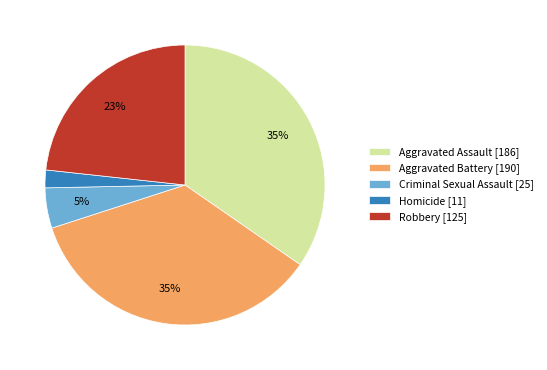

Between Aggravated Battery and Homicide, which is larger?

Aggravated Battery